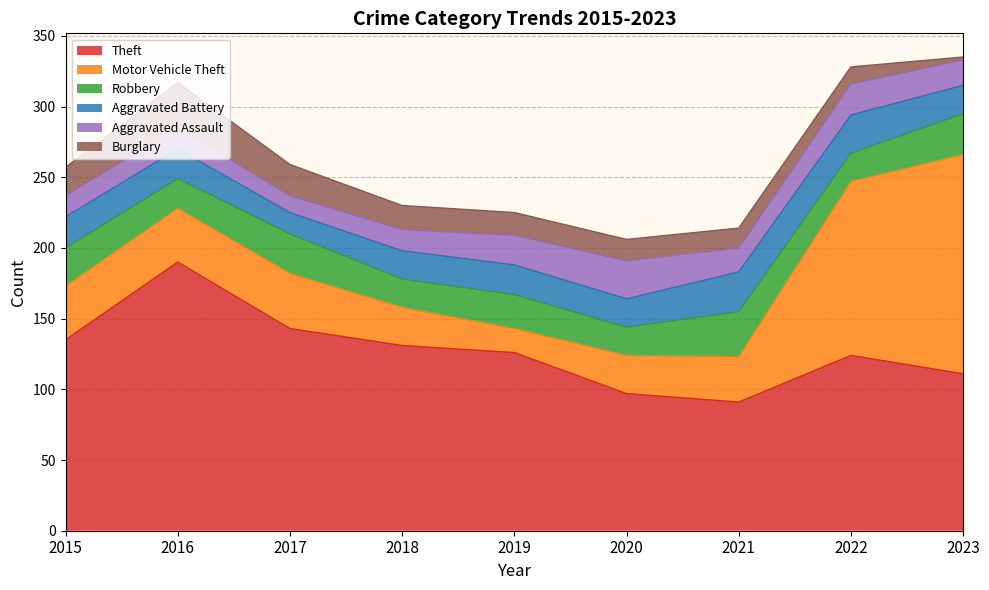

What is the average value of the Aggravated Assault series?

18